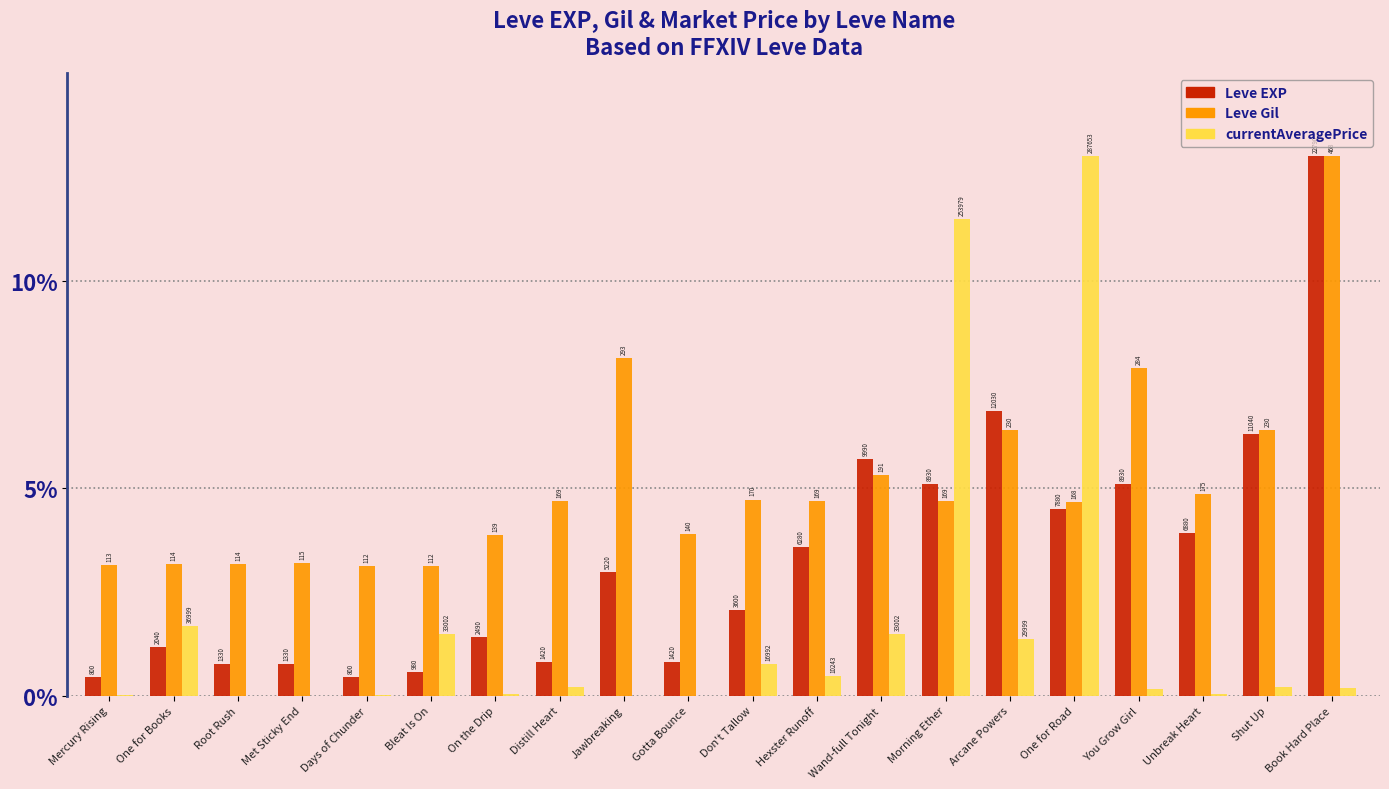

Are the bars horizontal?

No